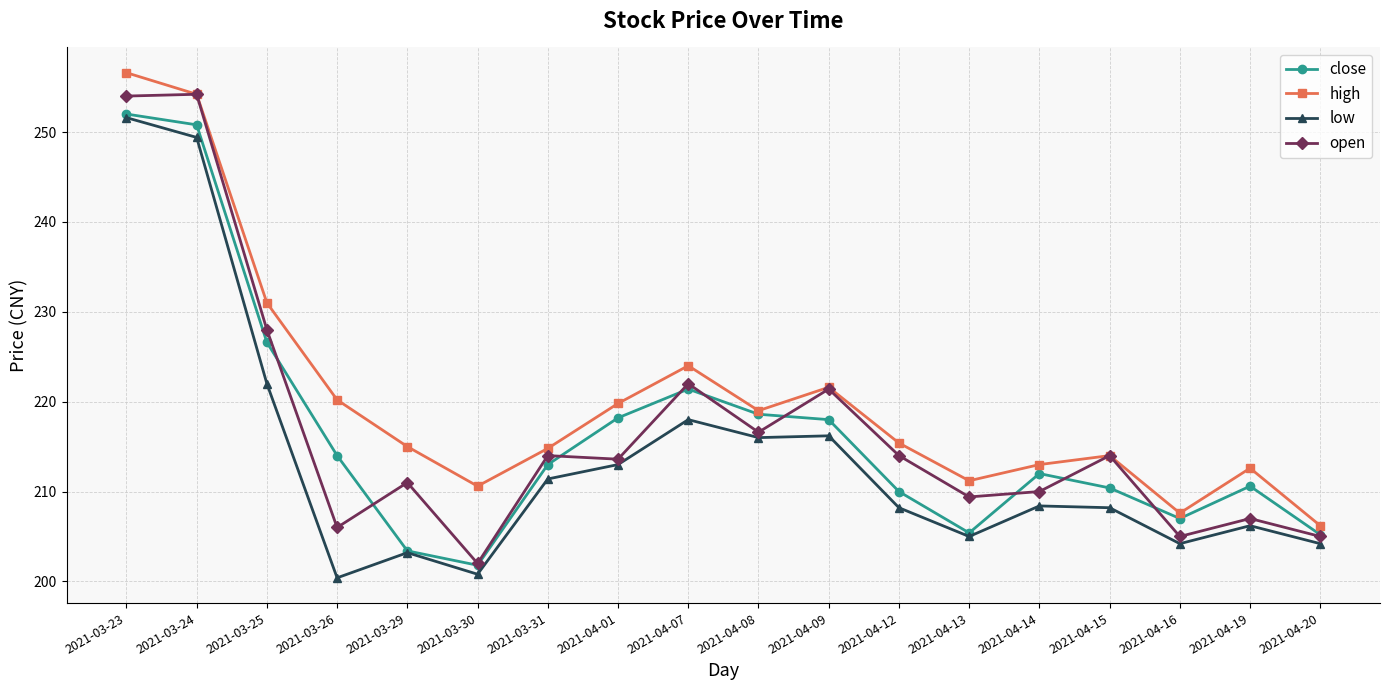

Where is the first local maximum for low?

2021-03-29